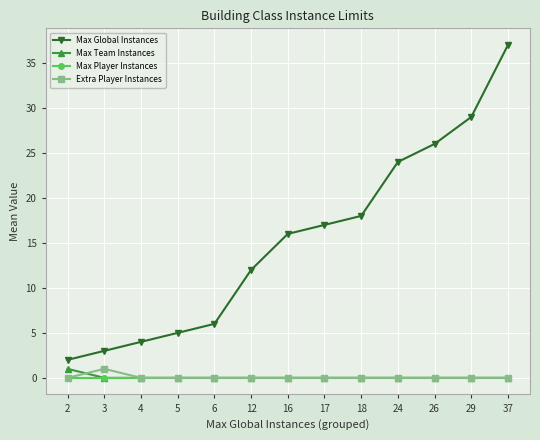

How many lines are shown in the chart?

4